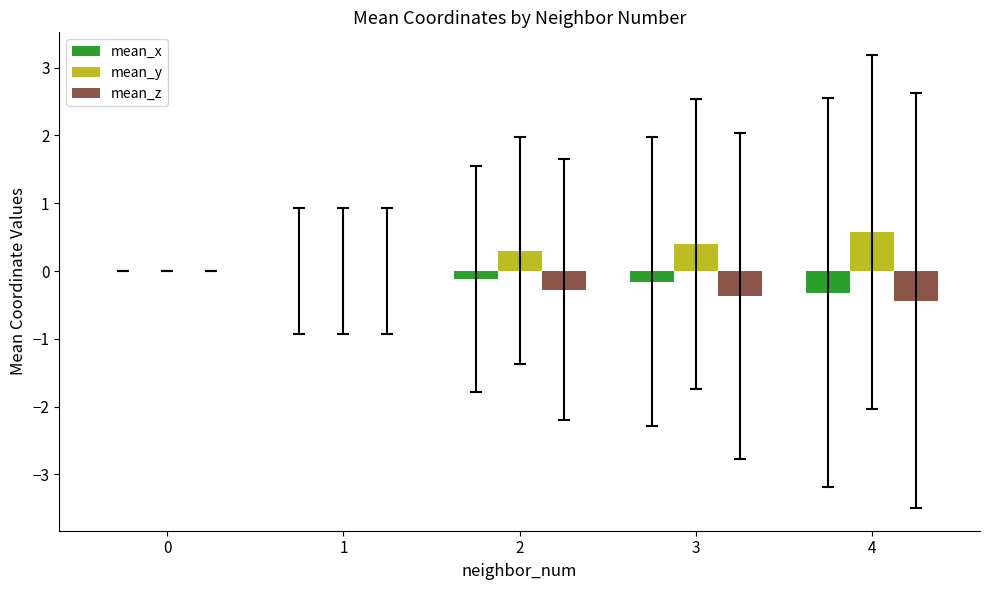

Which series has the largest range (max minus min)?

mean_y